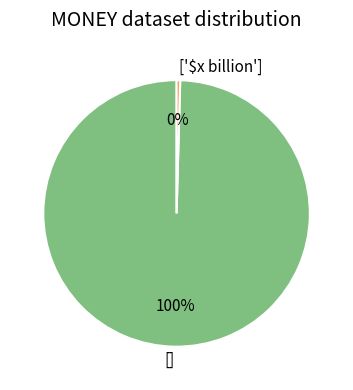

Which has a higher value, ['$x billion'] or []?

[]